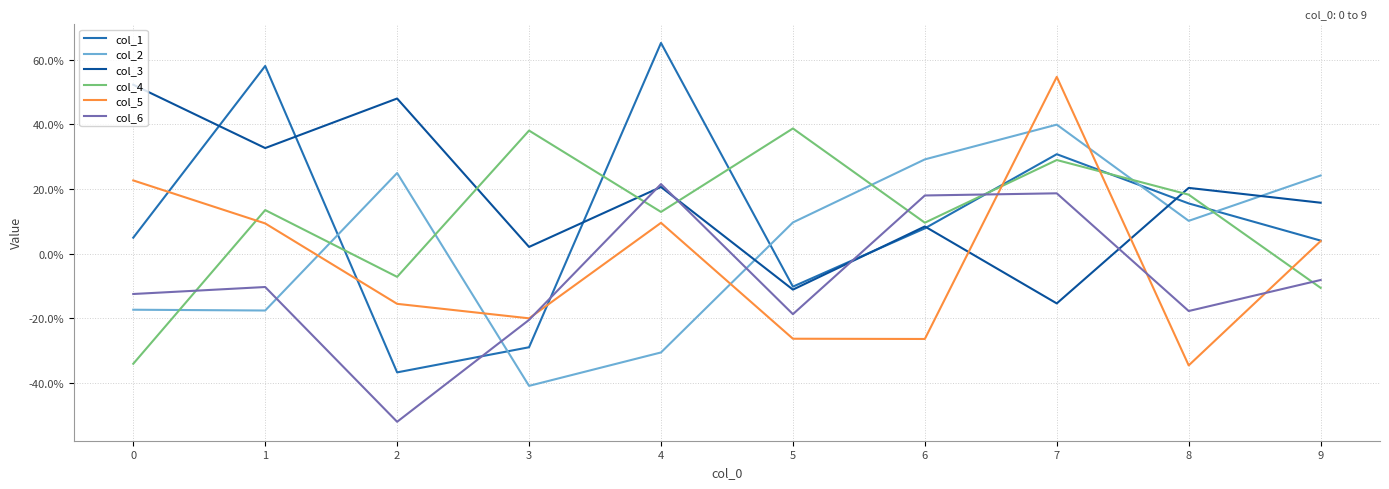

What are all the series names shown in the legend?

col_1, col_2, col_3, col_4, col_5, col_6